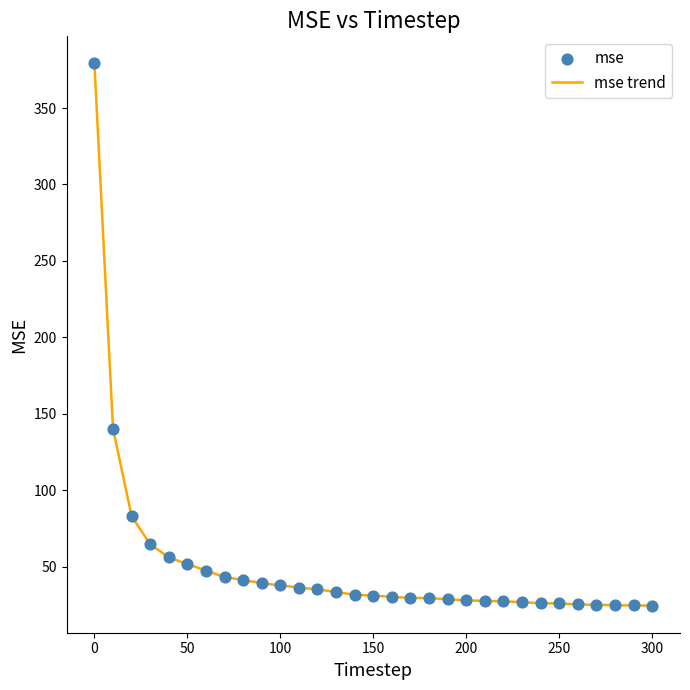

What is the smallest value displayed?

24.6